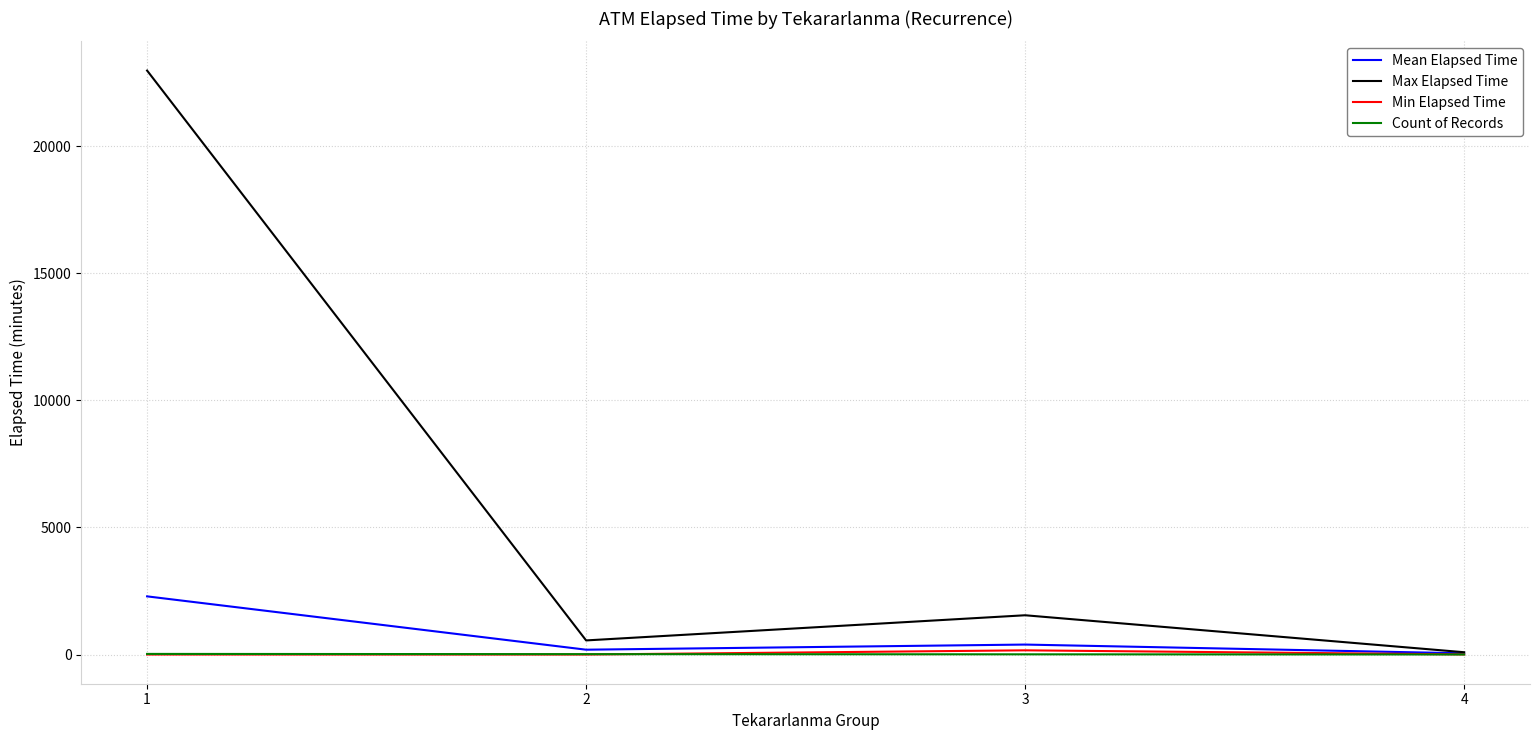

How many interior local peaks does the Max Elapsed Time series have?

1